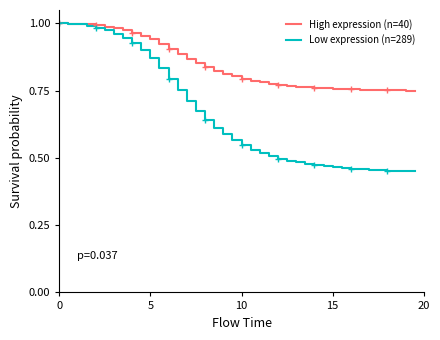

True or false: High expression (n=40) and Low expression (n=289) cross at least once.

False